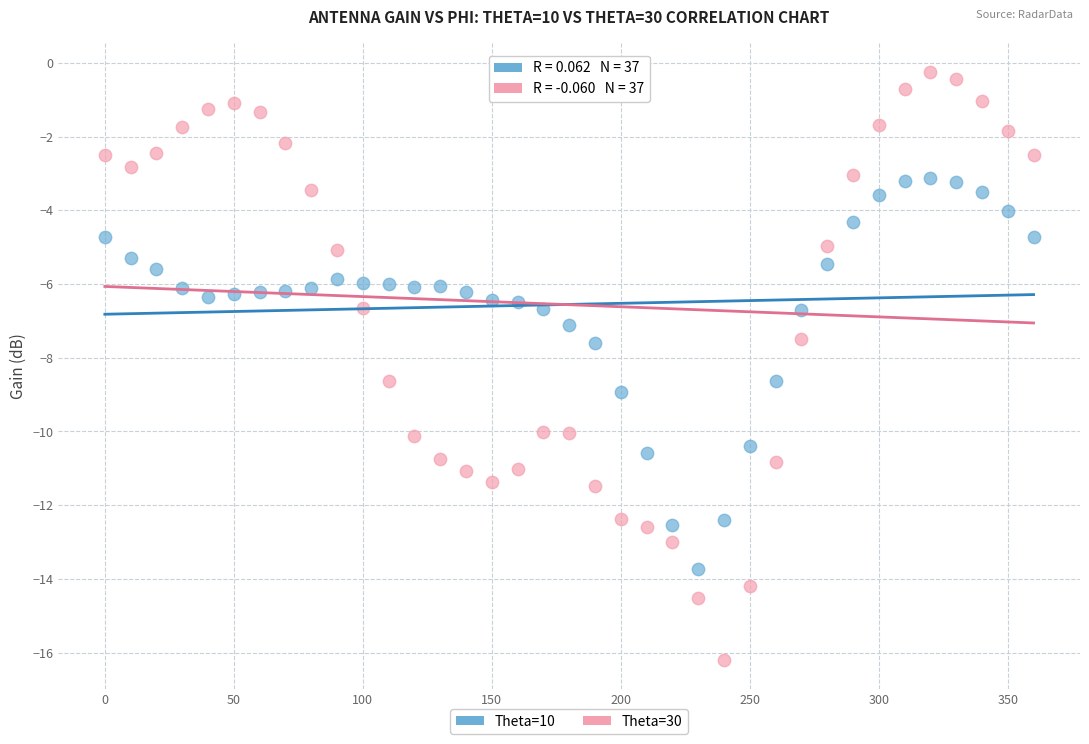

Which series contains the lowest Y value?

Theta=30